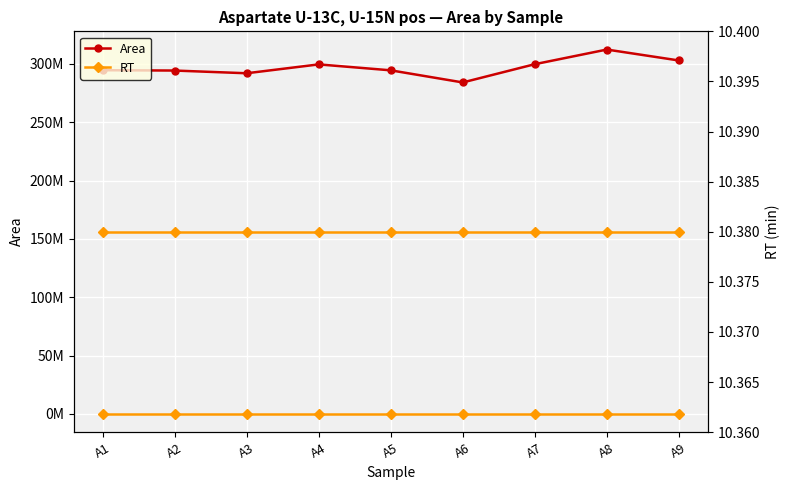

The value of RT at A8 is 6.8. True or false?

False